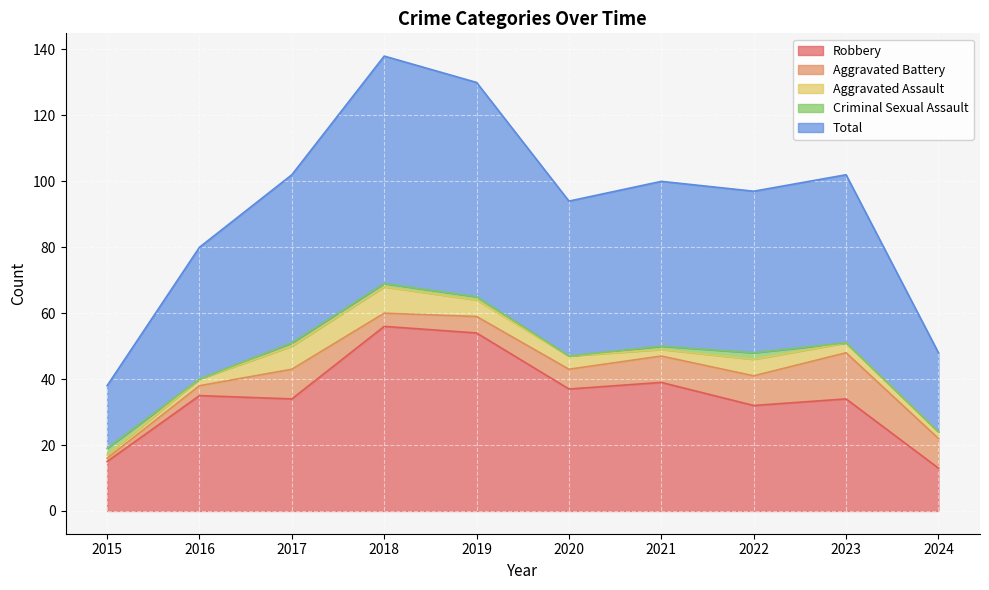

What is the value of the Aggravated Assault point at the 5th from the left?

5